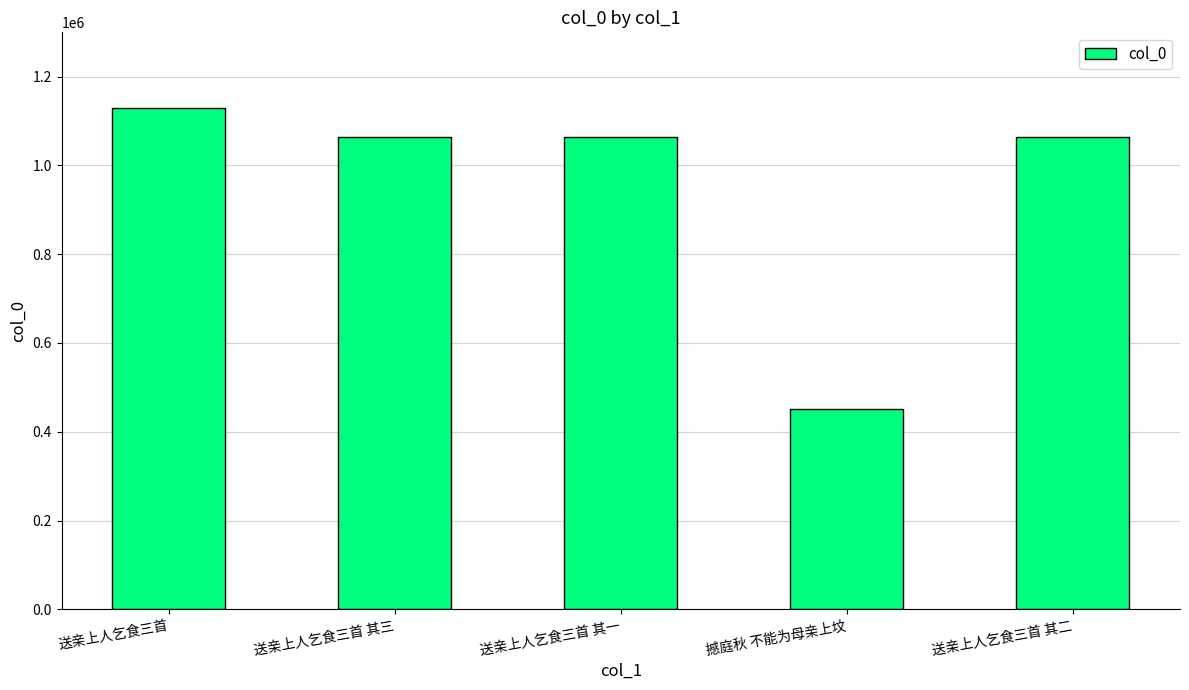

At which category does the chart reach its minimum across all series?

撼庭秋 不能为母亲上坟